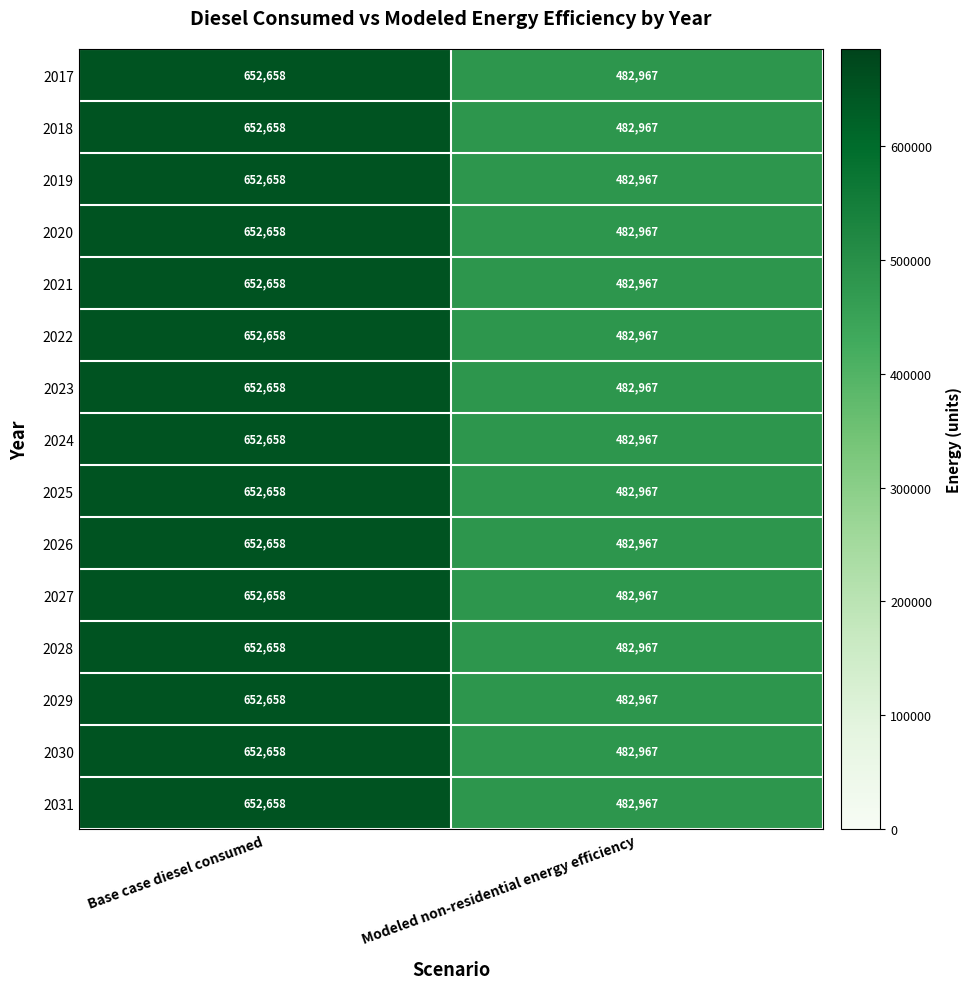

Reading right to left, transcribe all the data shown in this chart.

2017: Modeled non-residential energy efficiency=482967	Base case diesel consumed=652658
2018: Modeled non-residential energy efficiency=482967	Base case diesel consumed=652658
2019: Modeled non-residential energy efficiency=482967	Base case diesel consumed=652658
2020: Modeled non-residential energy efficiency=482967	Base case diesel consumed=652658
2021: Modeled non-residential energy efficiency=482967	Base case diesel consumed=652658
2022: Modeled non-residential energy efficiency=482967	Base case diesel consumed=652658
2023: Modeled non-residential energy efficiency=482967	Base case diesel consumed=652658
2024: Modeled non-residential energy efficiency=482967	Base case diesel consumed=652658
2025: Modeled non-residential energy efficiency=482967	Base case diesel consumed=652658
2026: Modeled non-residential energy efficiency=482967	Base case diesel consumed=652658
2027: Modeled non-residential energy efficiency=482967	Base case diesel consumed=652658
2028: Modeled non-residential energy efficiency=482967	Base case diesel consumed=652658
2029: Modeled non-residential energy efficiency=482967	Base case diesel consumed=652658
2030: Modeled non-residential energy efficiency=482967	Base case diesel consumed=652658
2031: Modeled non-residential energy efficiency=482967	Base case diesel consumed=652658